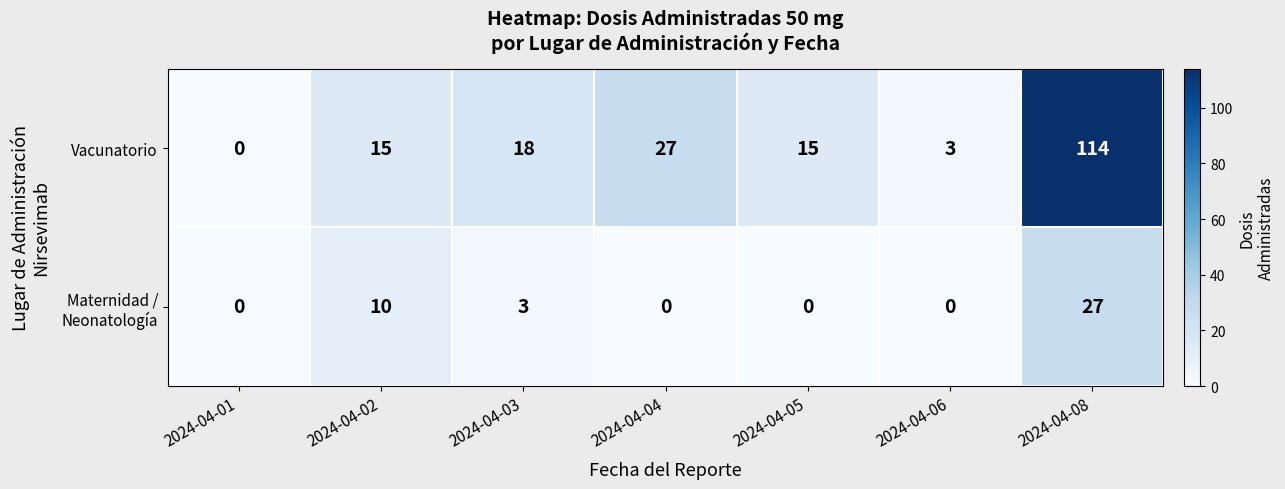

What is the difference between the maximum and second lowest values in the Vacunatorio series?

111